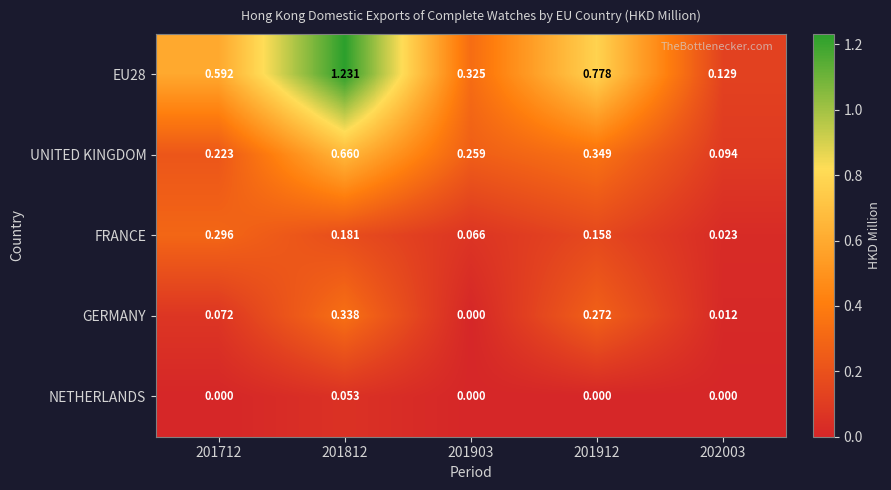

How many data points in NETHERLANDS are above 0?

1